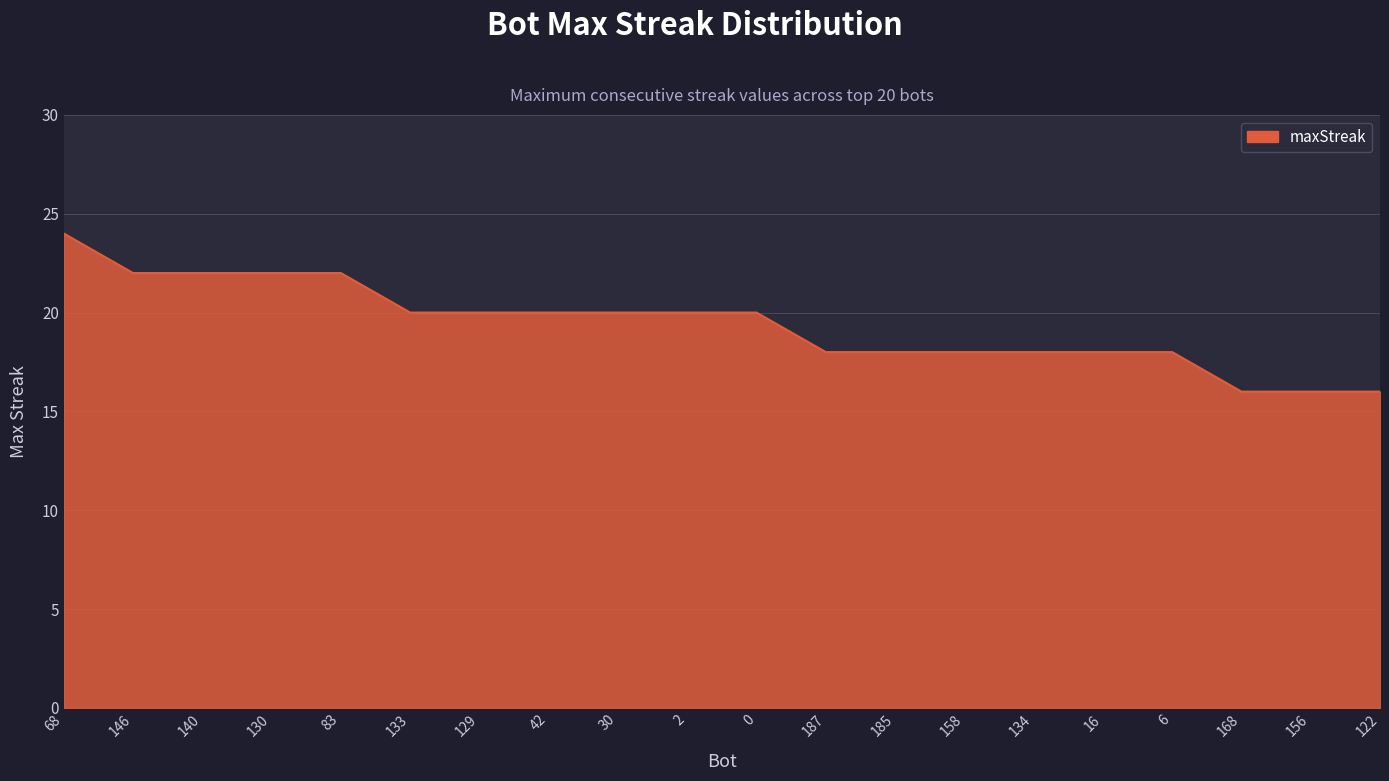

What position from the left is 42?

8